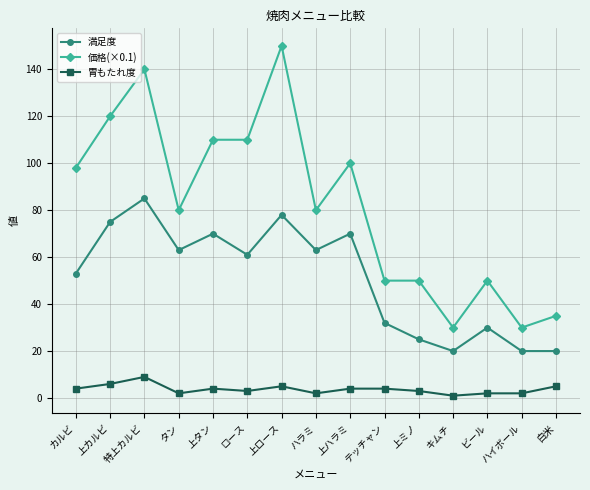

The value of 価格(×0.1) at 上タン is 110. True or false?

True